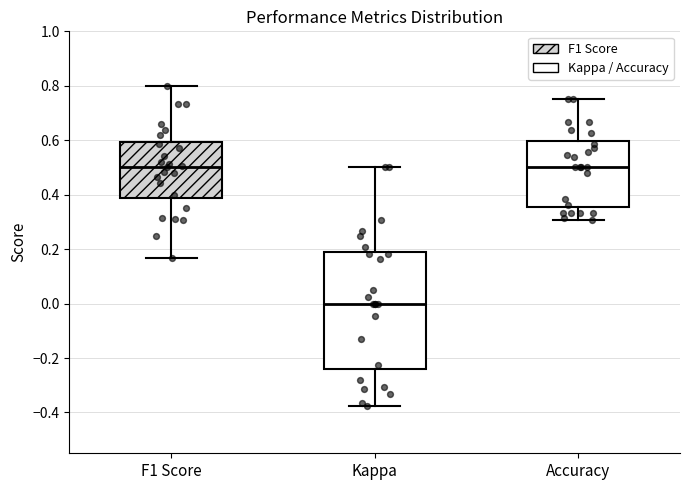

Comparing the boxes themselves (not the whiskers), which one is the tallest?

Kappa